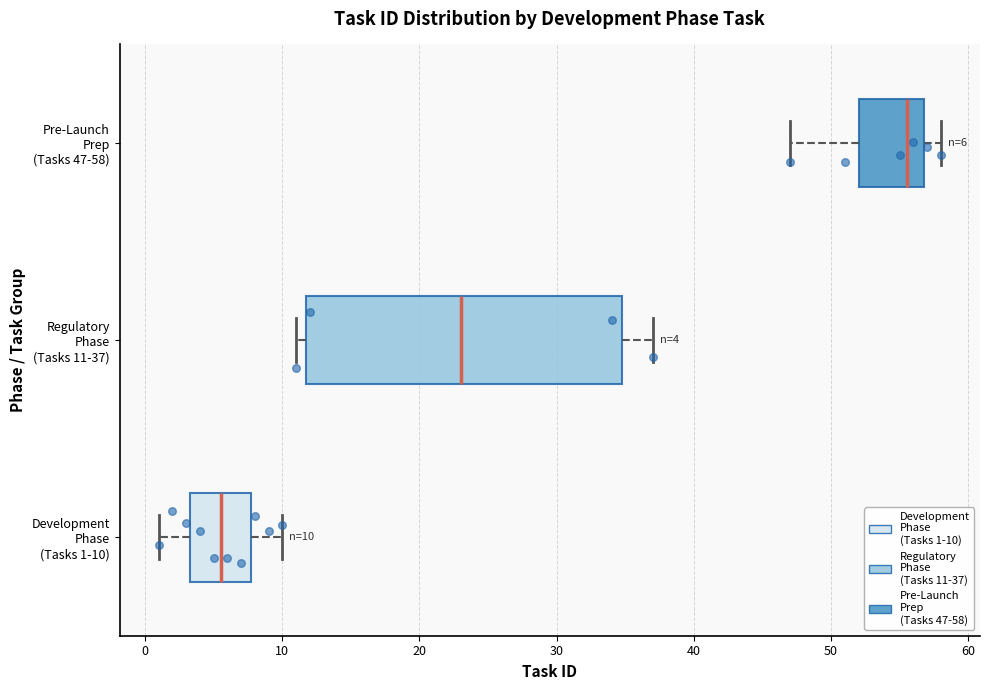

Which box has the furthest to the right median line?

Pre-Launch Prep (Tasks 47-58)